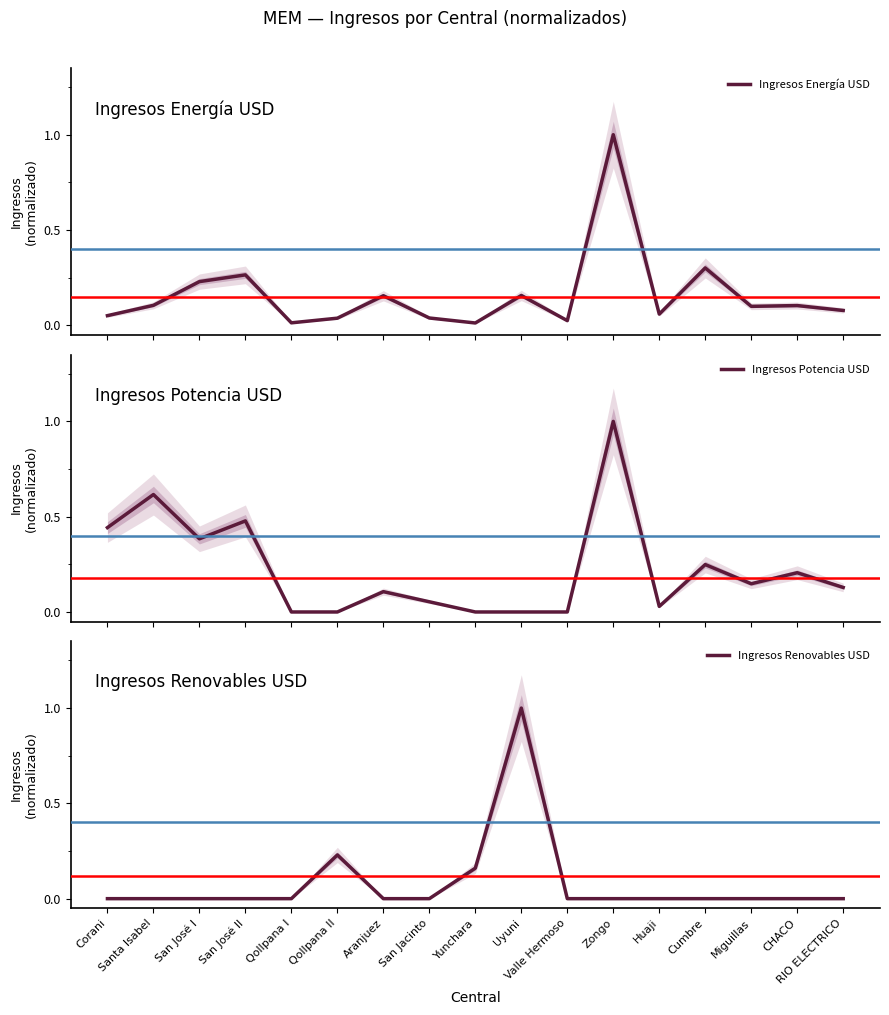

The value of Ingresos Energía USD at Zongo is 1.0. True or false?

True